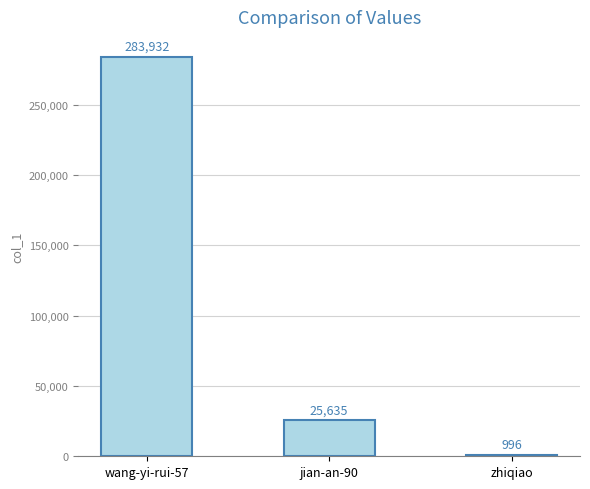

Reading left to right, transcribe all the data shown in this chart.

283932	25635	996